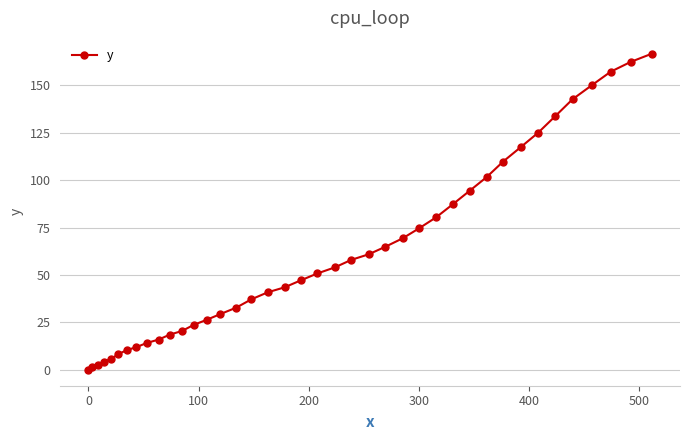

What is the maximum value shown in the chart?

166.6